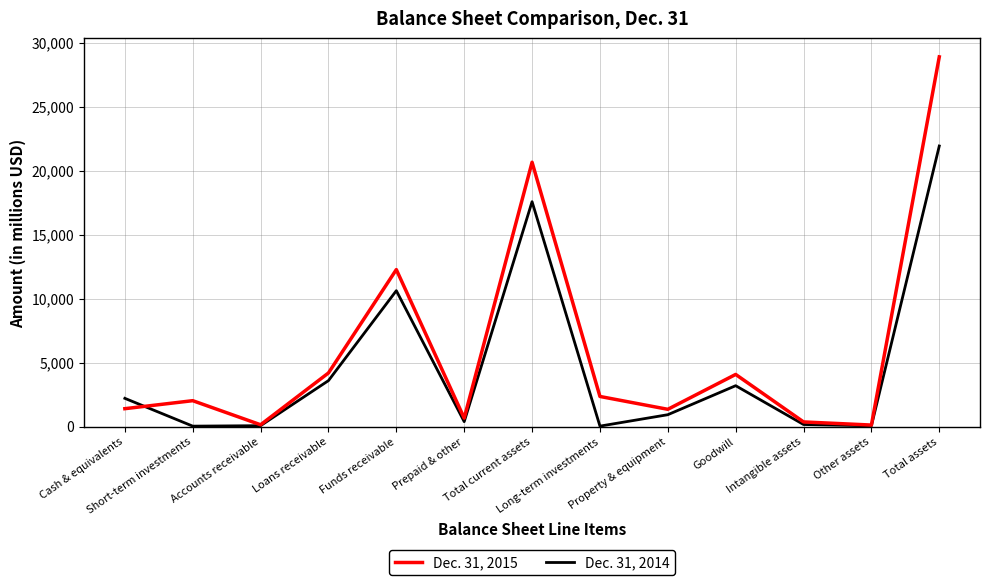

What is the difference between the maximum and minimum values in the Dec. 31, 2014 series?

21888